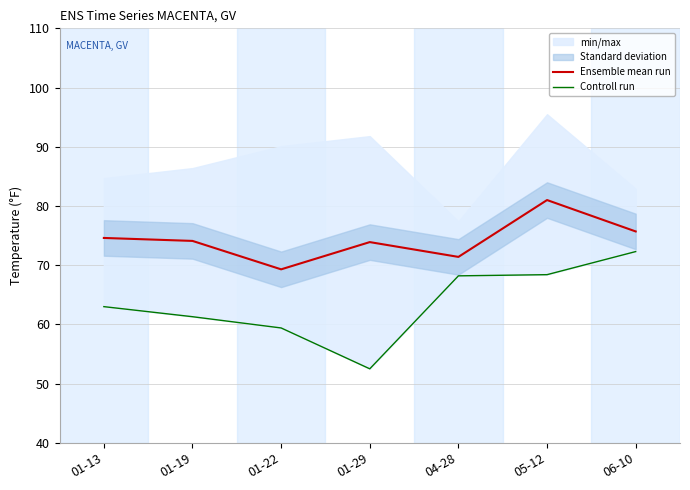

Where is Controll run nearest to the value 62?

01-19